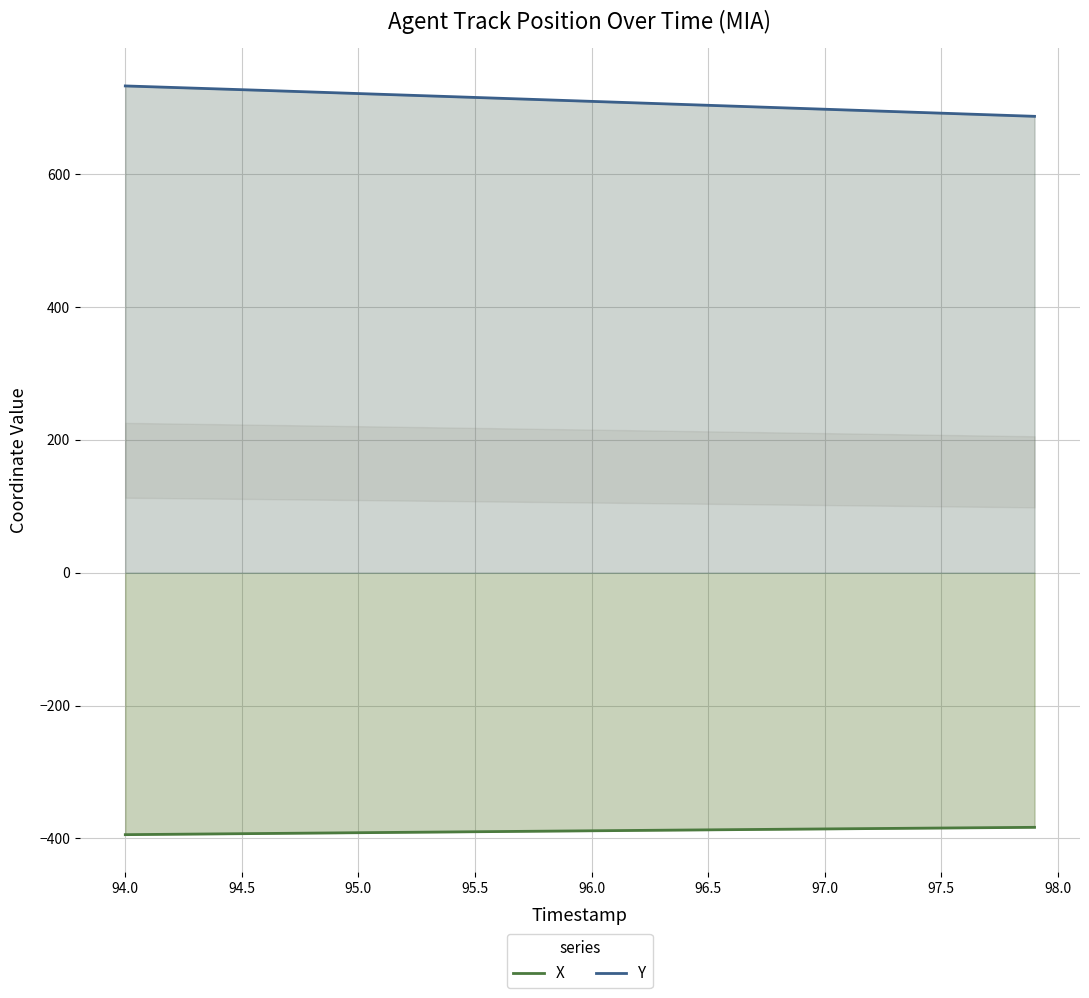

How many lines are shown in the chart?

2